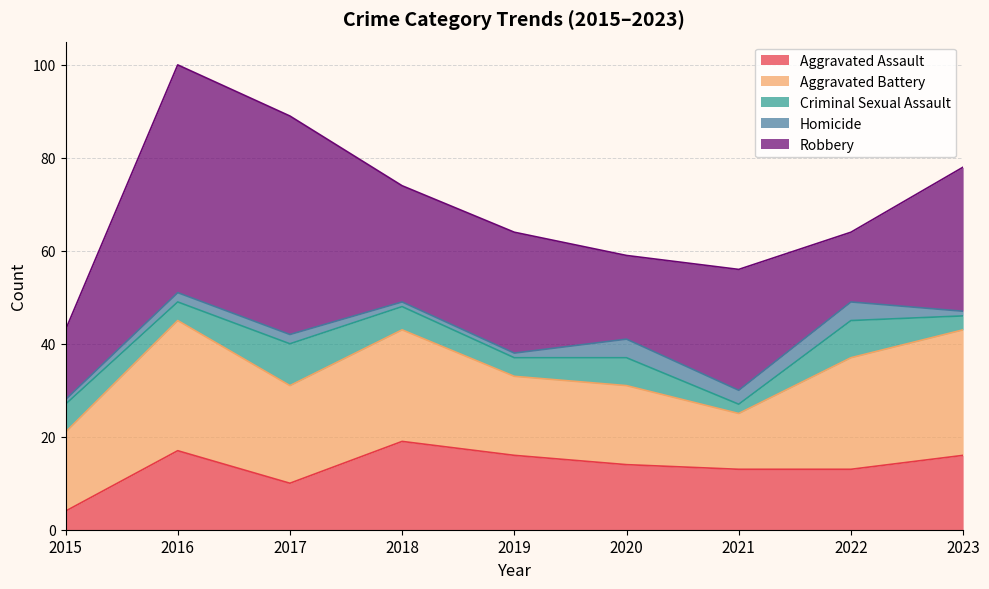

What is the sum of all Criminal Sexual Assault values?

47